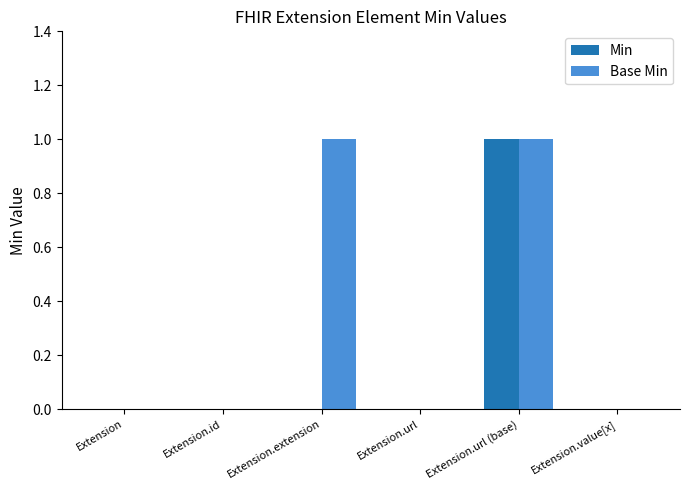

True or false: Base Min has a value of 0 at Extension.value[x].

True